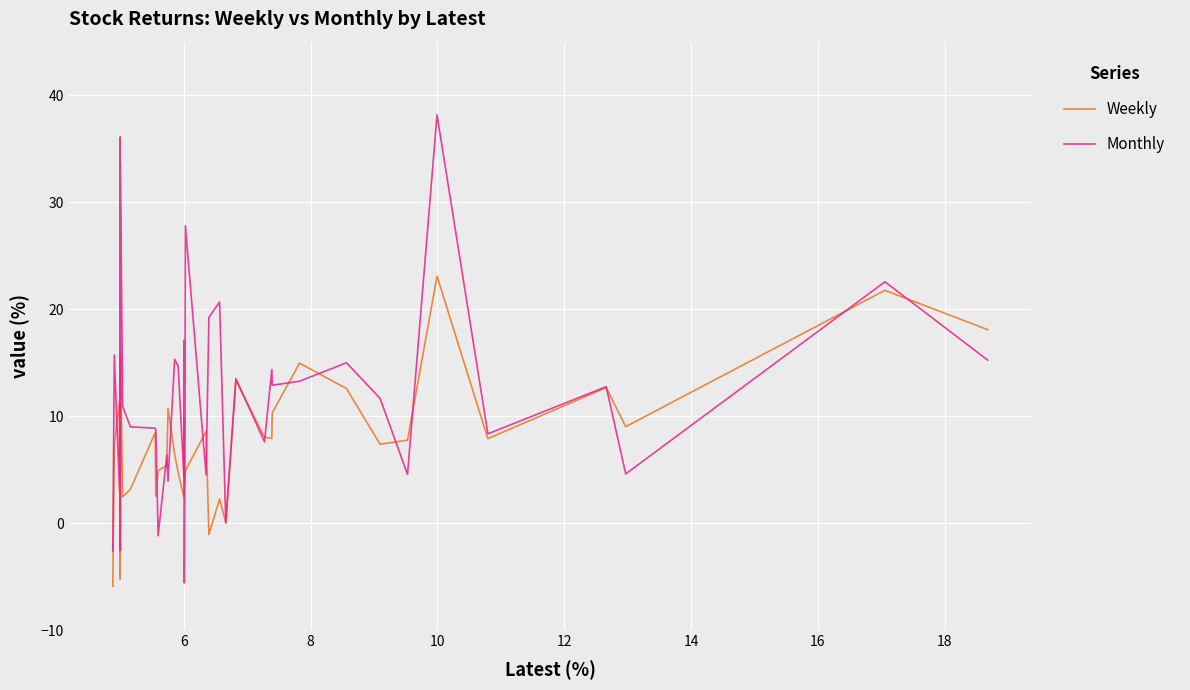

How many intersections are there between Monthly and Weekly?

23